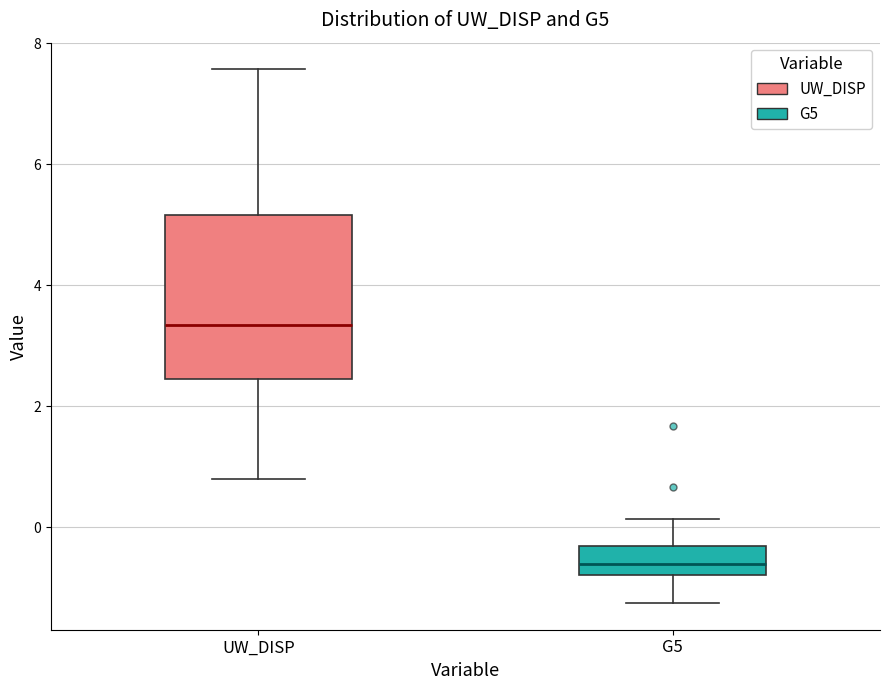

Which box's median line is the highest?

UW_DISP